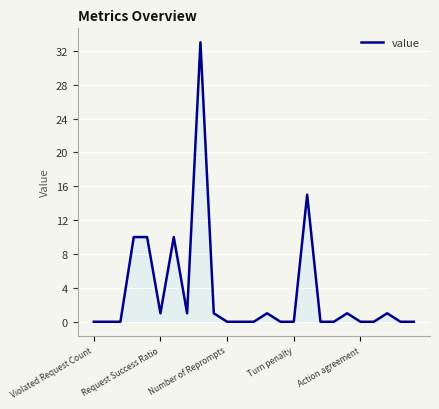

What is the greatest value displayed?

33